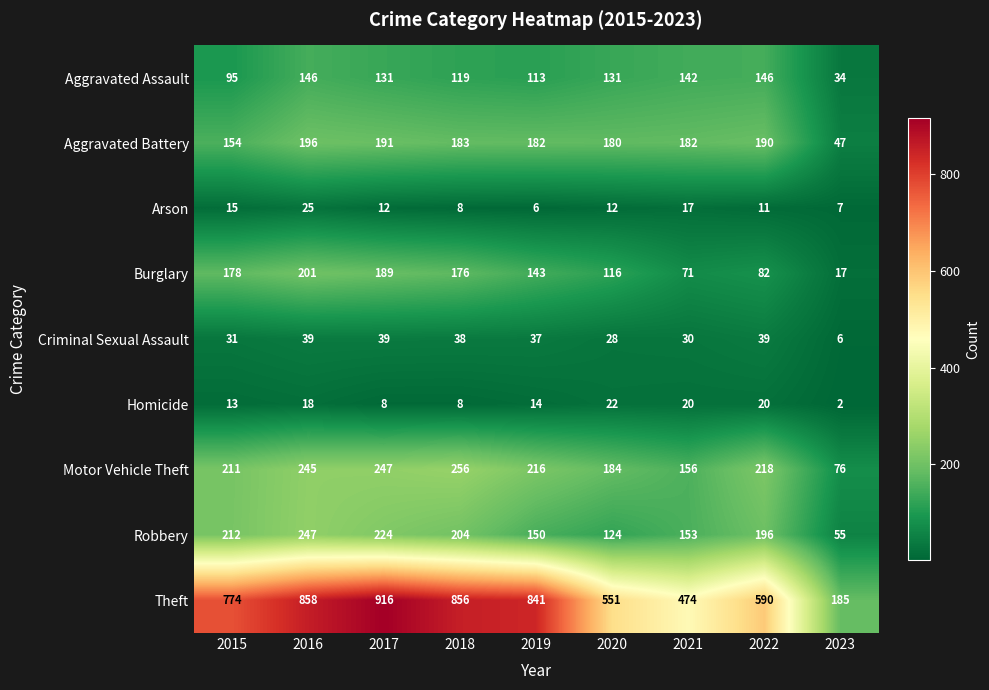

What value does the Aggravated Battery series have at 2018, to the nearest 10?

180